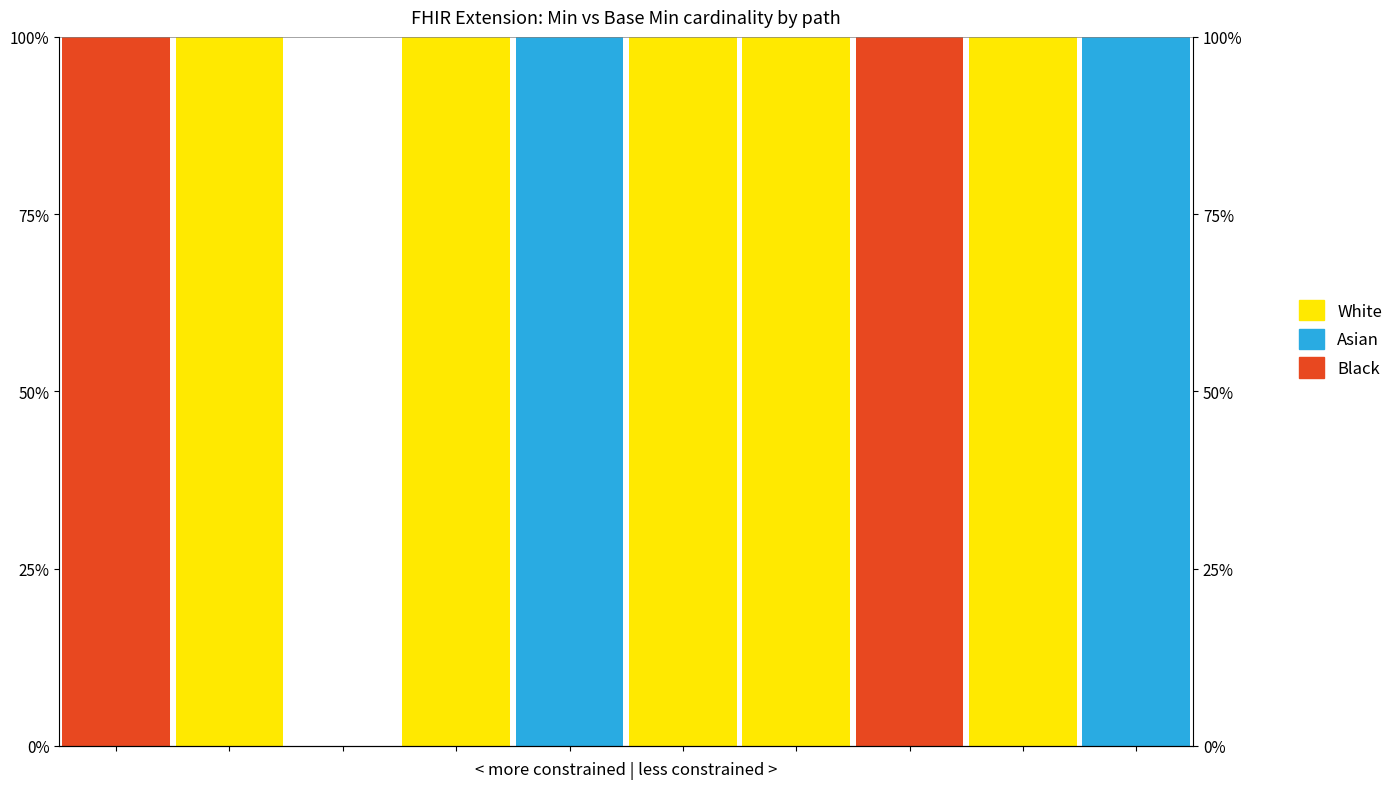

Which category has the highest value across all series?

1